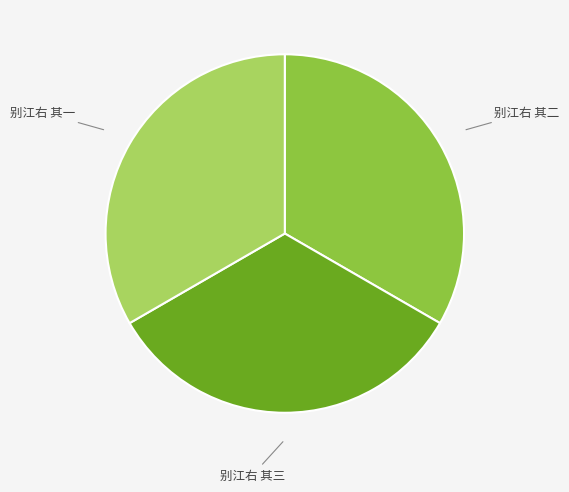

Does any single category account for the majority?

No